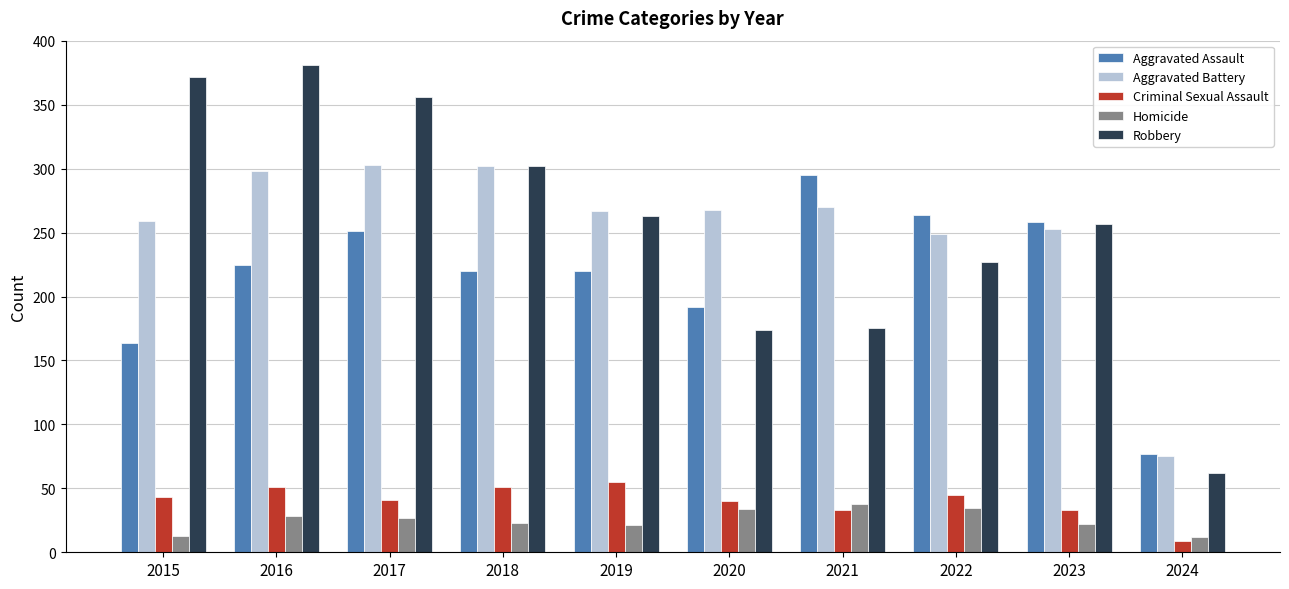

At how many categories does at least one series exceed 328?

3